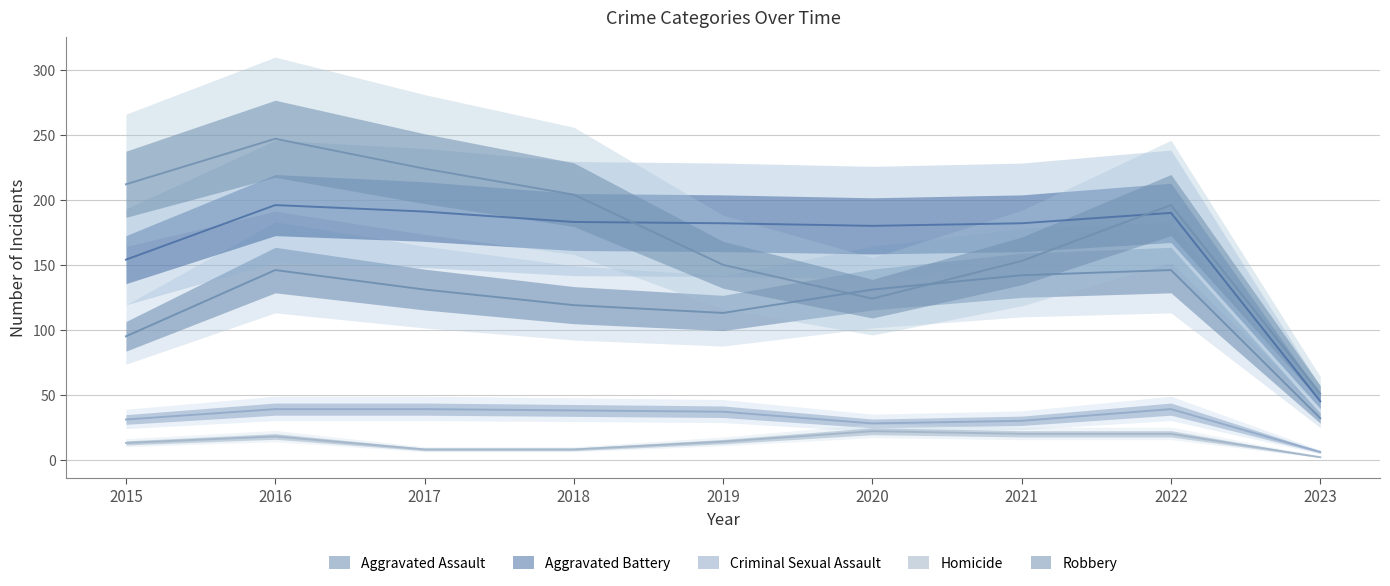

Between 2015 and 2017, which series saw the biggest shift?

Aggravated Battery